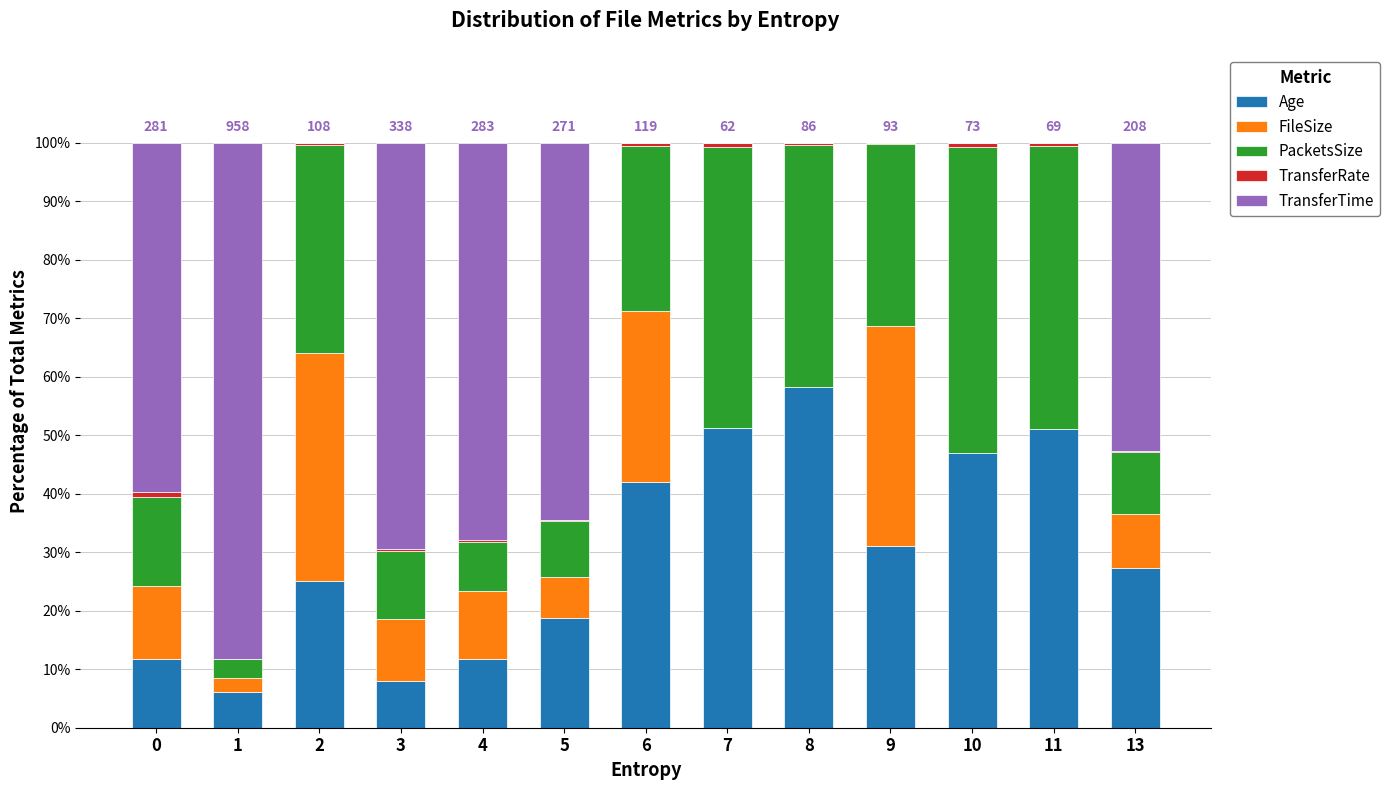

Which has a higher value, 11 or 4?

11